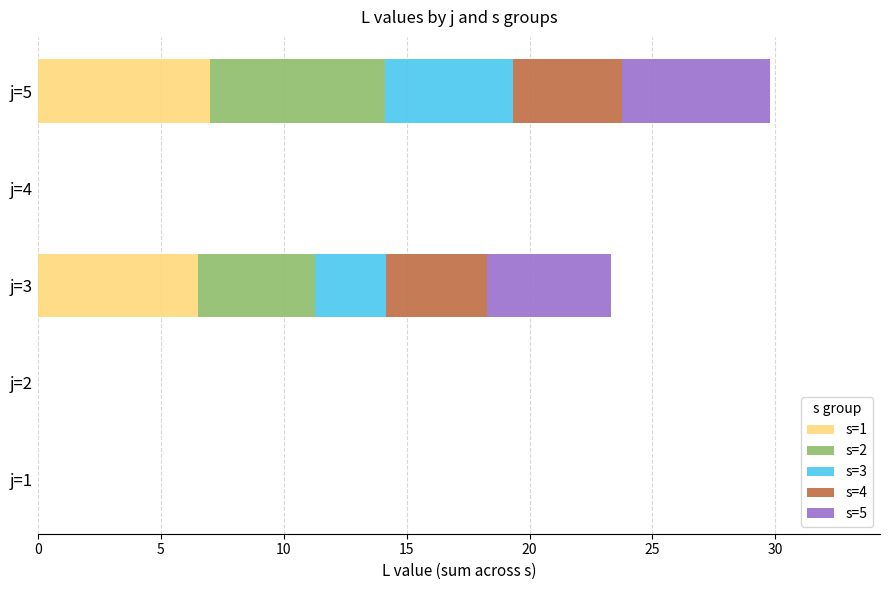

At which category is the sum across all series the highest?

j=5